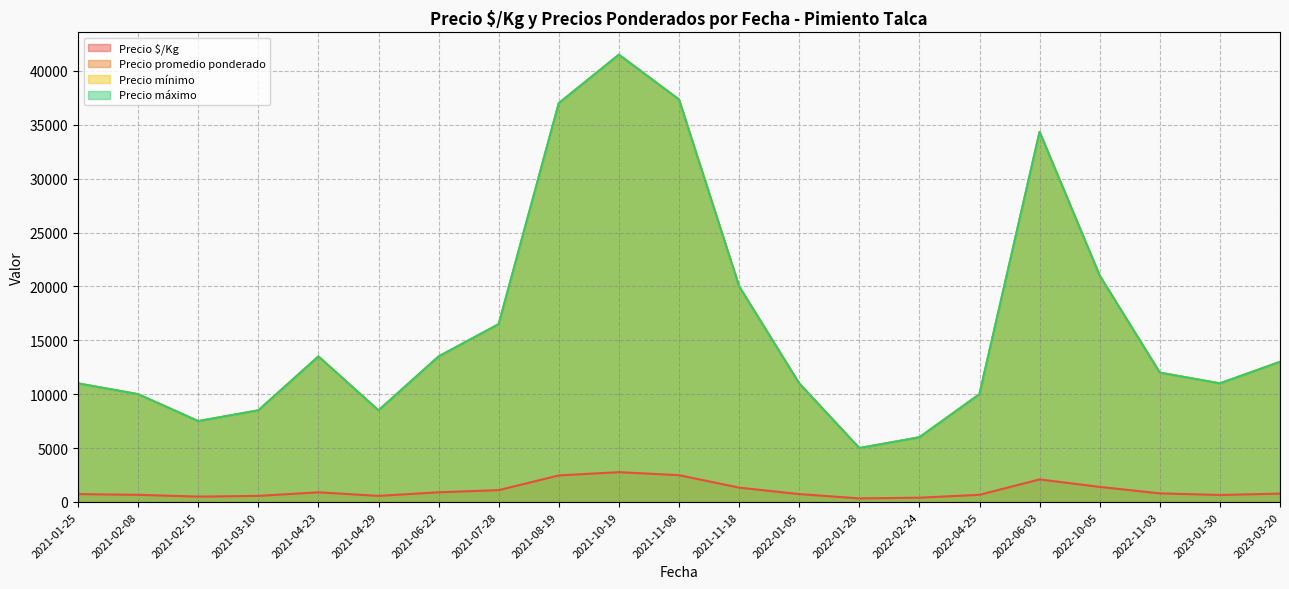

True or false: Precio $/Kg has more than 1 points higher than both neighbors.

True